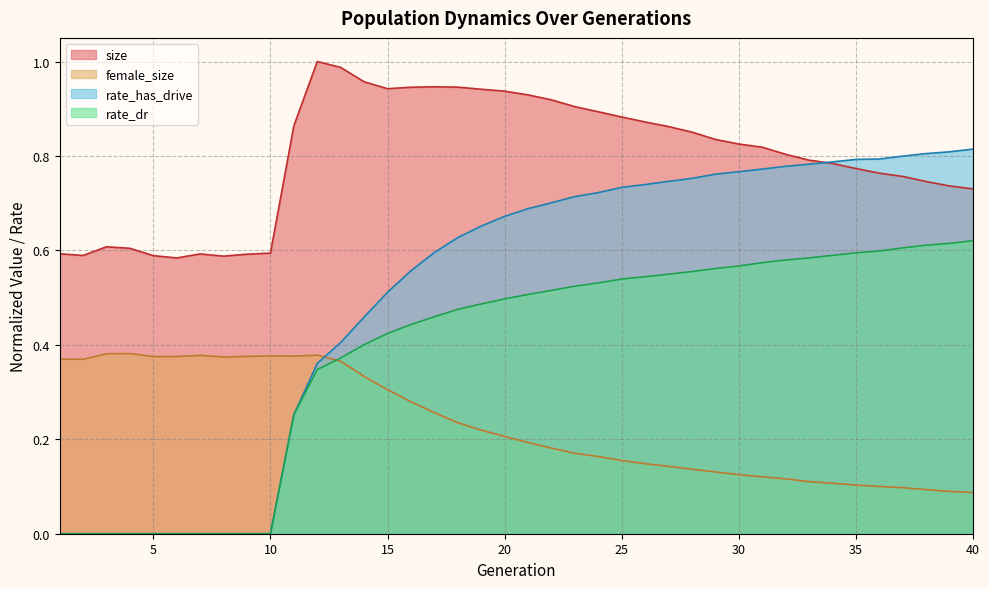

At which category is the sum across all series the highest?

21